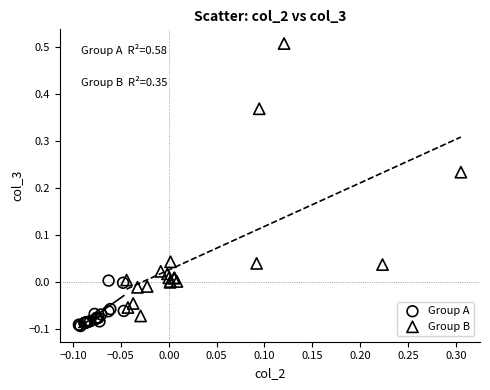

Which series contains the lowest Y value?

Group A